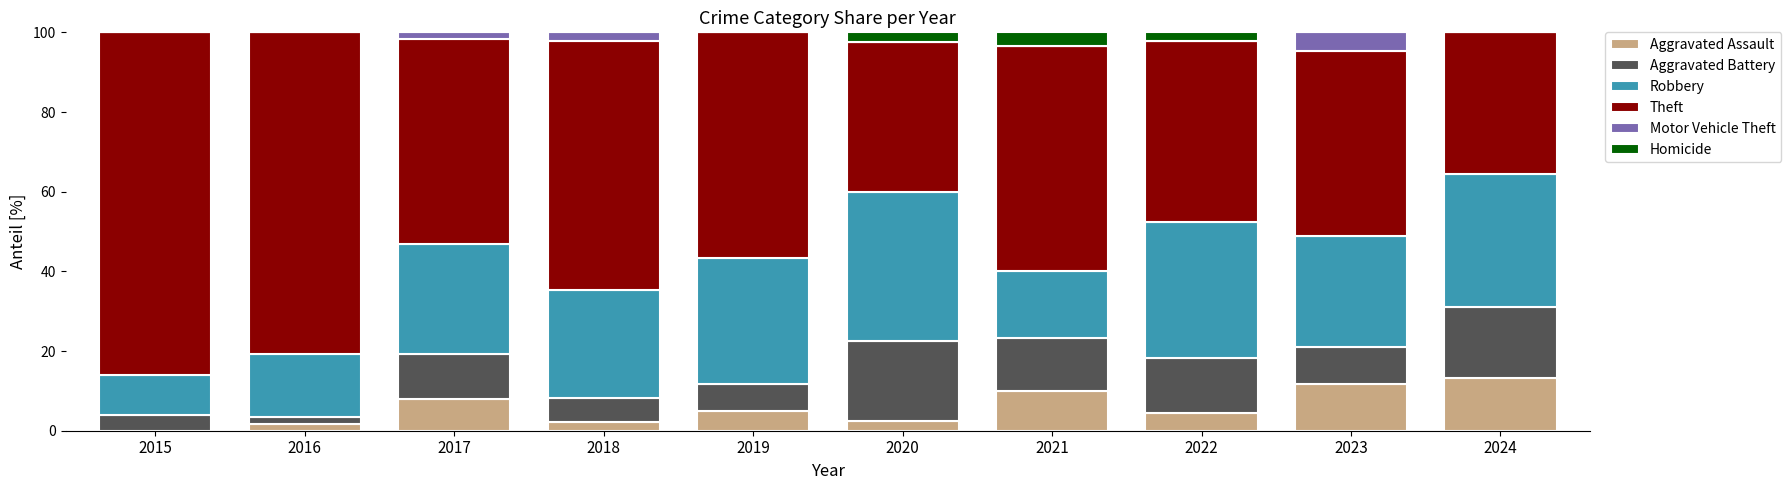

Are the bars grouped side by side (vs. stacked)?

No